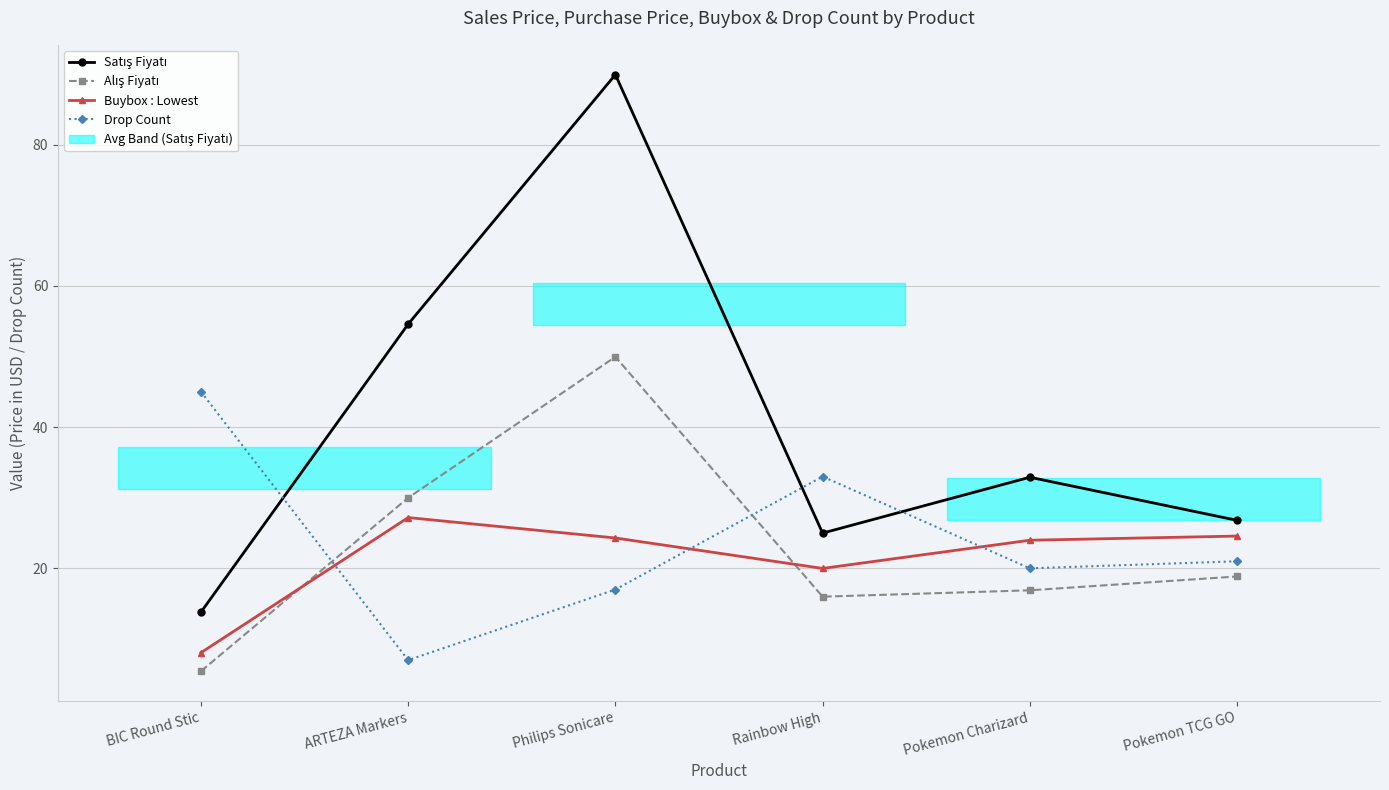

How many lines are shown in the chart?

4